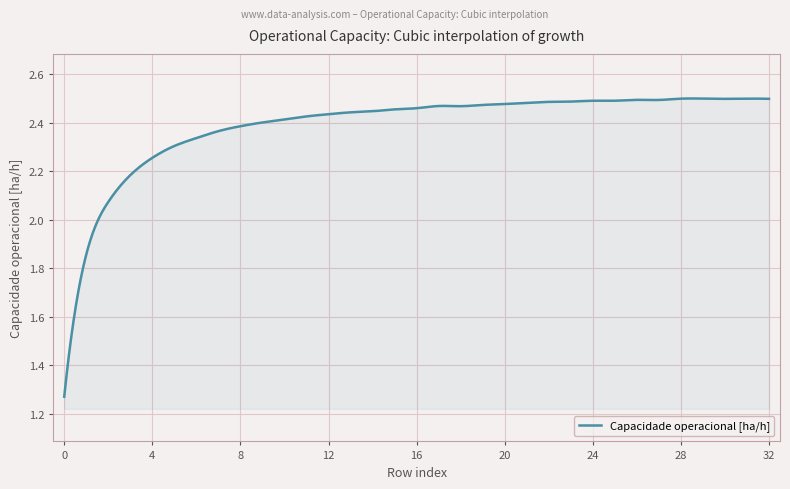

What is the difference between the maximum and minimum values?

1.2